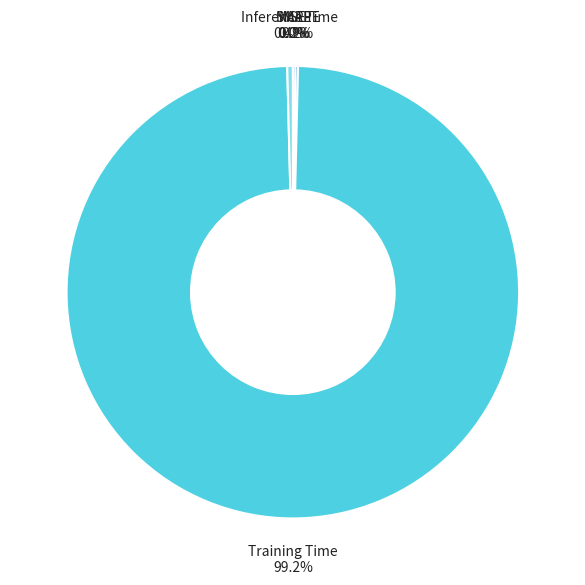

Which category has the biggest portion of the pie?

Training Time